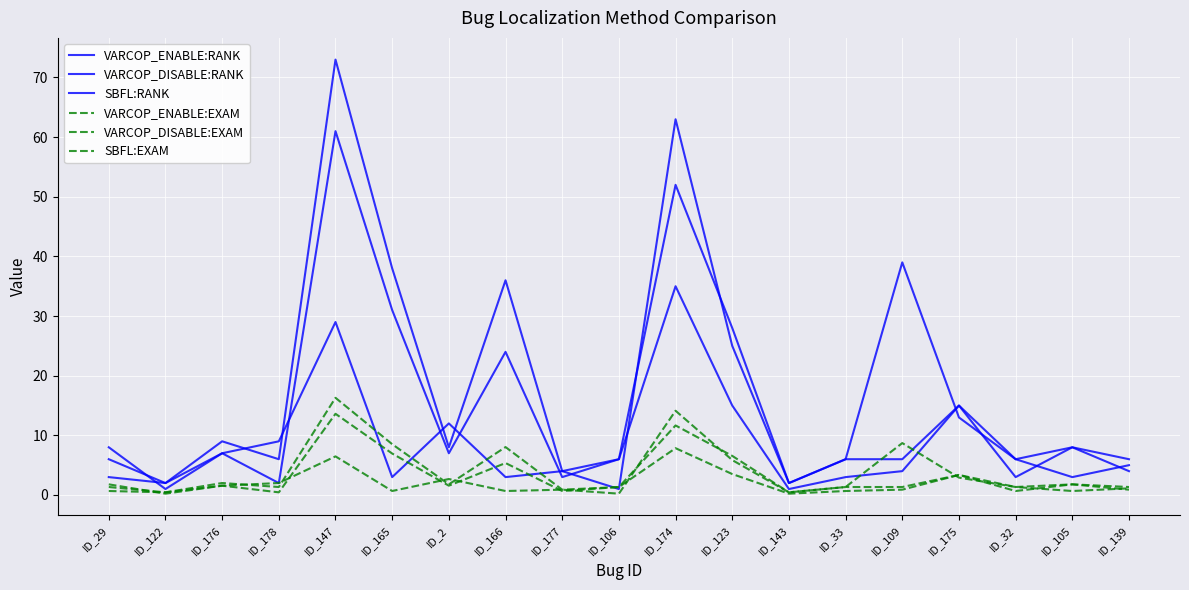

Between ID_106 and ID_175, which series saw the biggest shift?

SBFL:RANK